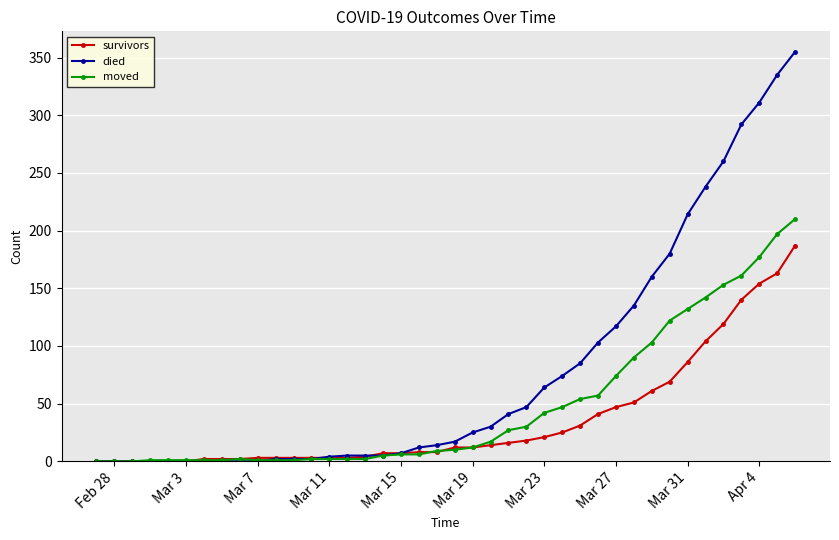

Which series has the widest spread of values?

died